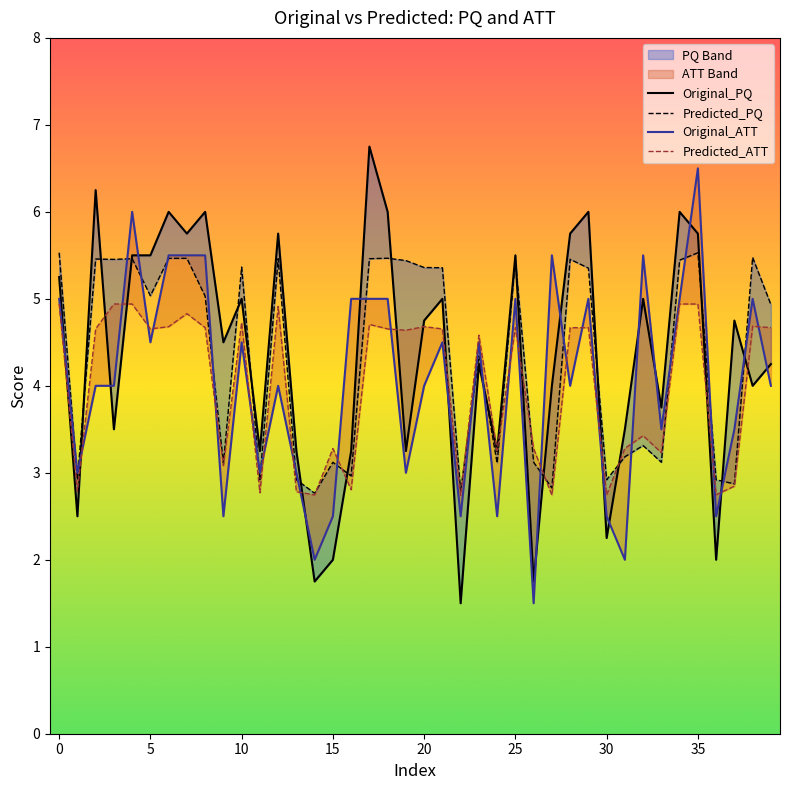

At which category is the sum across all series the highest?

35